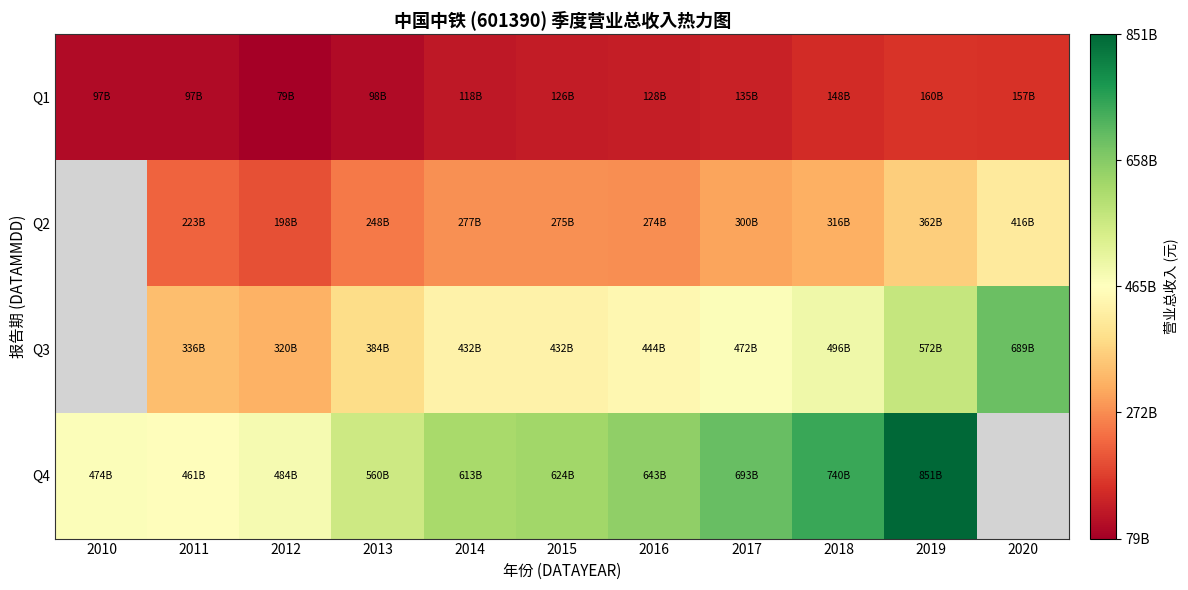

List the series in order of their peak value, lowest first.

Q1, Q2, Q3, Q4